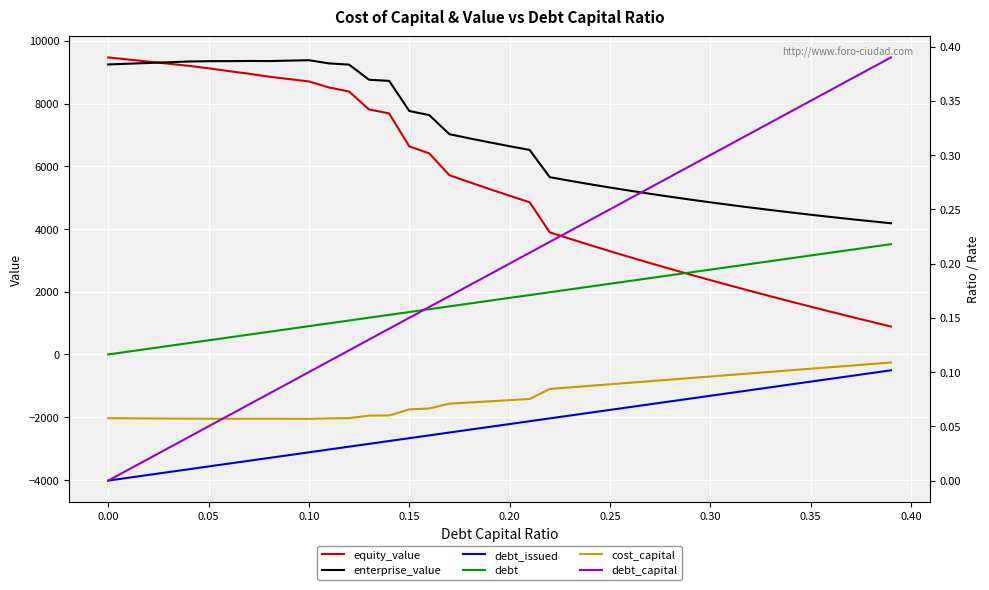

Reading right to left, list all the values displayed in this chart.

equity_value: 890.9	1046.0	1203.2	1362.5	1524.0	1688.0	1854.4	2023.4	2195.2	2369.9	2547.6	2728.5	2912.9	3100.8	3292.6	3488.3	3688.4	3893.0	4851.1	5060.0	5273.3	5491.3	5714.2	6411.2	6634.3	7684.4	7810.0	8383.0	8512.0	8704.0	8780.4	8856.8	8950.2	9034.8	9123.8	9203.1	9269.6	9336.2	9403.0	9469.8
enterprise_value: 4182.5	4247.4	4314.5	4383.6	4455.0	4528.8	4605.1	4683.9	4765.6	4850.1	4937.6	5028.4	5122.6	5220.4	5322.0	5427.6	5537.5	5652.0	6519.9	6638.7	6761.8	6889.6	7022.4	7629.3	7762.2	8722.2	8757.6	9240.5	9279.3	9381.1	9367.4	9353.7	9356.9	9351.3	9350.2	9339.4	9315.7	9292.1	9268.7	9245.4
debt_issued: -505.7	-595.8	-686.0	-776.1	-866.3	-956.4	-1046.6	-1136.8	-1226.9	-1317.1	-1407.2	-1497.4	-1587.5	-1677.7	-1767.8	-1858.0	-1948.1	-2038.3	-2128.4	-2218.6	-2308.8	-2398.9	-2489.1	-2579.2	-2669.4	-2759.5	-2849.7	-2939.8	-3030.0	-3120.1	-3210.3	-3300.4	-3390.6	-3480.7	-3570.9	-3661.1	-3751.2	-3841.4	-3931.5	-4021.7
debt: 3516.0	3425.8	3335.7	3245.5	3155.4	3065.2	2975.1	2884.9	2794.8	2704.6	2614.5	2524.3	2434.2	2344.0	2253.8	2163.7	2073.5	1983.4	1893.2	1803.1	1712.9	1622.8	1532.6	1442.5	1352.3	1262.2	1172.0	1081.8	991.7	901.5	811.4	721.2	631.1	540.9	450.8	360.6	270.5	180.3	90.2	0.0
cost_capital: 0.1	0.1	0.1	0.1	0.1	0.1	0.1	0.1	0.1	0.1	0.1	0.1	0.1	0.1	0.1	0.1	0.1	0.1	0.1	0.1	0.1	0.1	0.1	0.1	0.1	0.1	0.1	0.1	0.1	0.1	0.1	0.1	0.1	0.1	0.1	0.1	0.1	0.1	0.1	0.1
debt_capital: 0.4	0.4	0.4	0.4	0.3	0.3	0.3	0.3	0.3	0.3	0.3	0.3	0.3	0.3	0.2	0.2	0.2	0.2	0.2	0.2	0.2	0.2	0.2	0.2	0.1	0.1	0.1	0.1	0.1	0.1	0.1	0.1	0.1	0.1	0.1	0.0	0.0	0.0	0.0	0.0